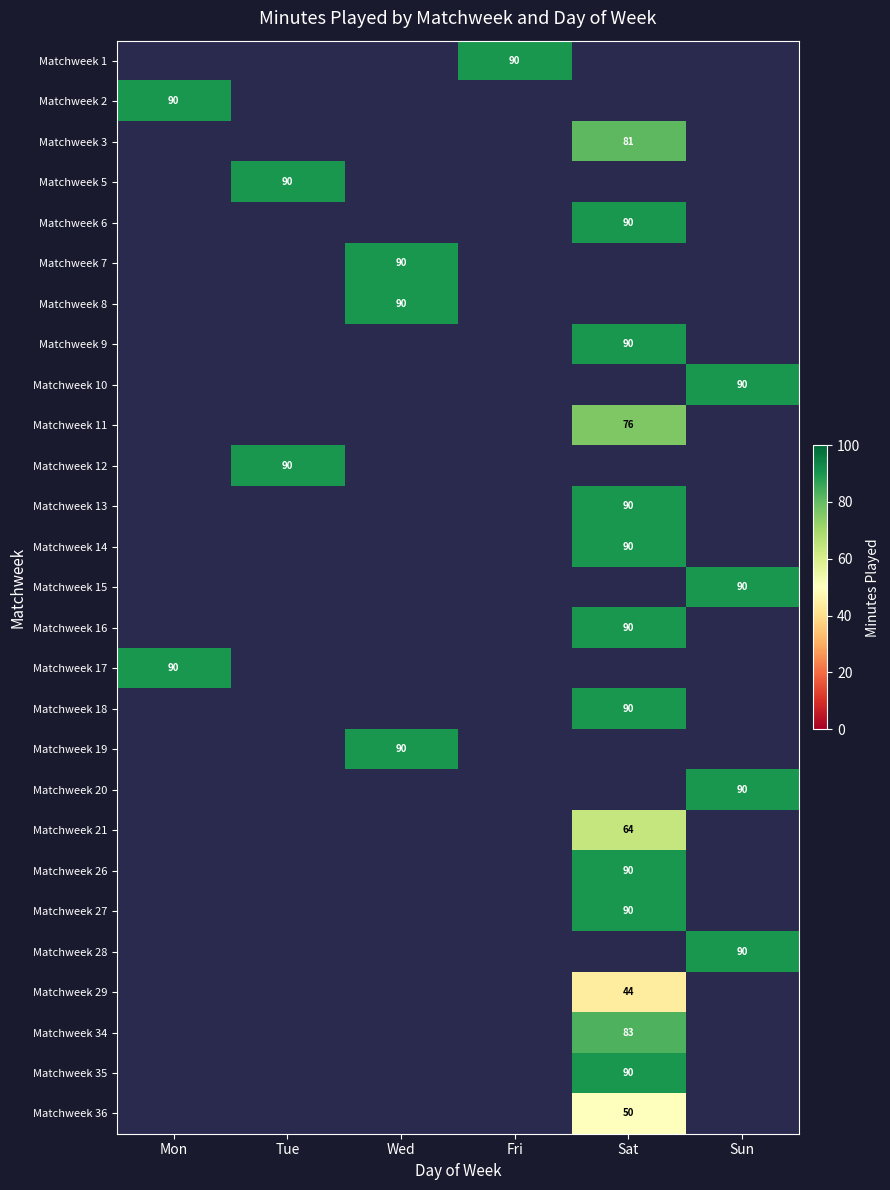

Is it true that Matchweek 16 equals 90 at Sat?

True